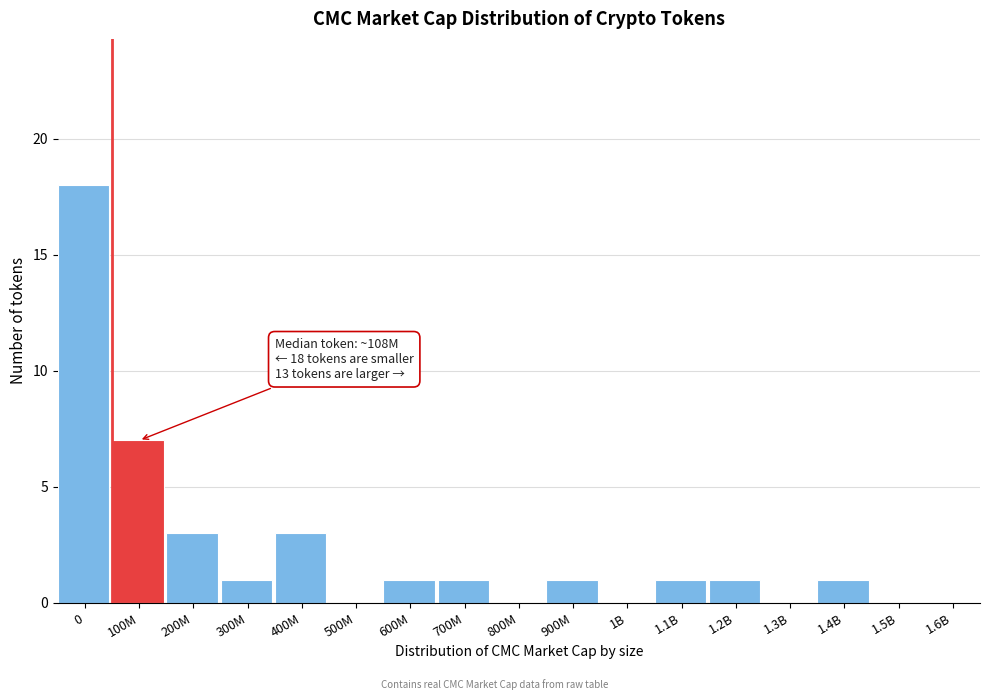

Reading left to right, transcribe all the data shown in this chart.

0=18	100M=7	200M=3	300M=1	400M=3	500M=0	600M=1	700M=1	800M=0	900M=1	1B=0	1.1B=1	1.2B=1	1.3B=0	1.4B=1	1.5B=0	1.6B=0